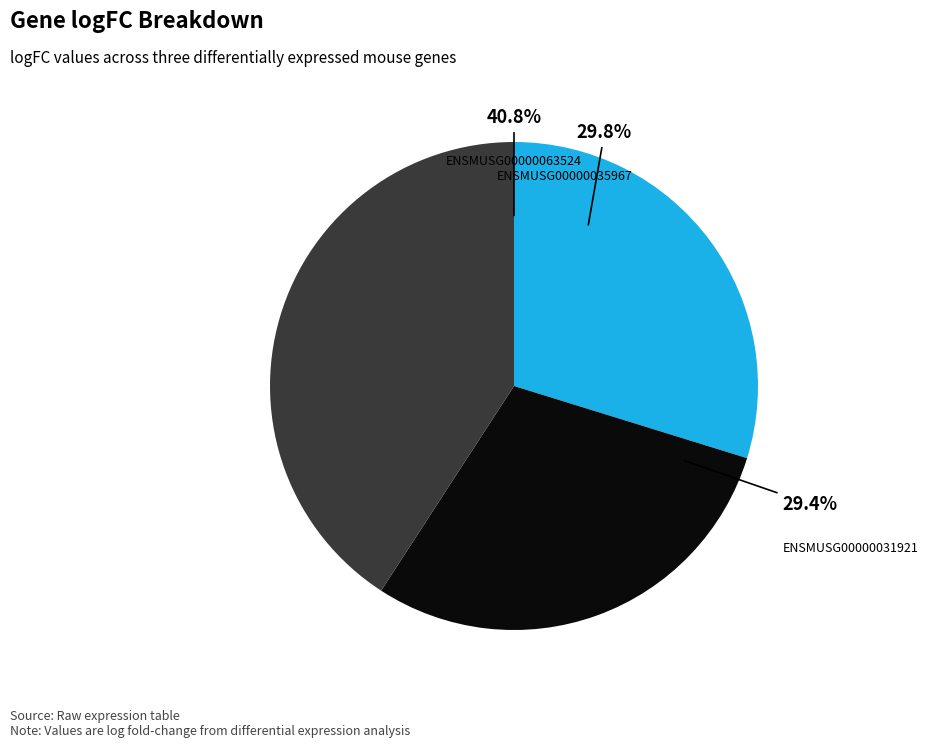

Does ENSMUSG00000031921 represent more than half of the total?

No